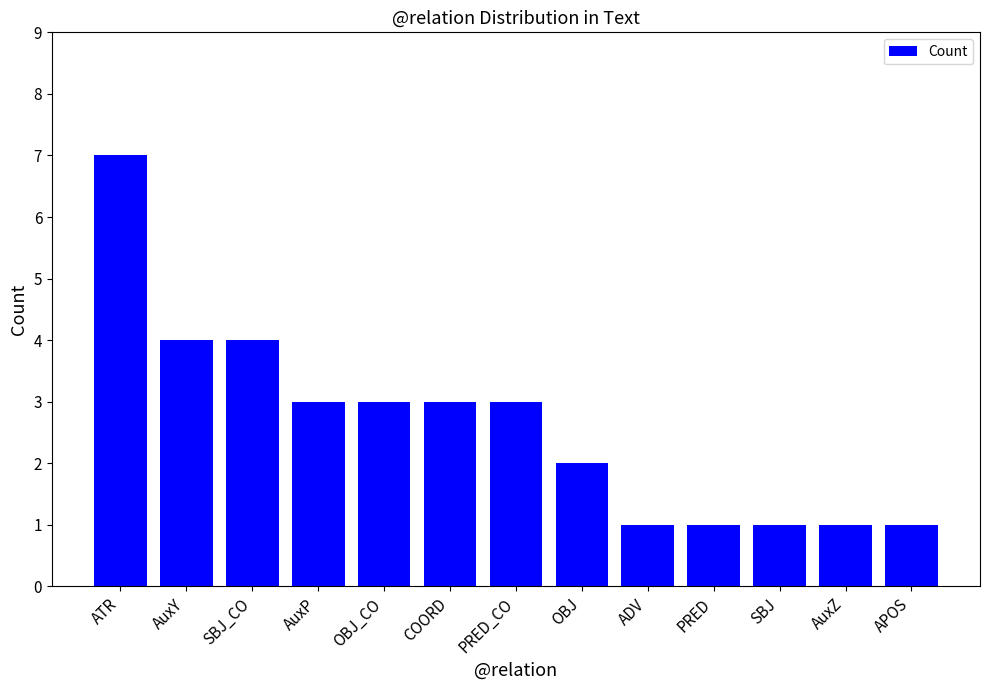

Reading left to right, extract all data points from this chart.

7	4	4	3	3	3	3	2	1	1	1	1	1